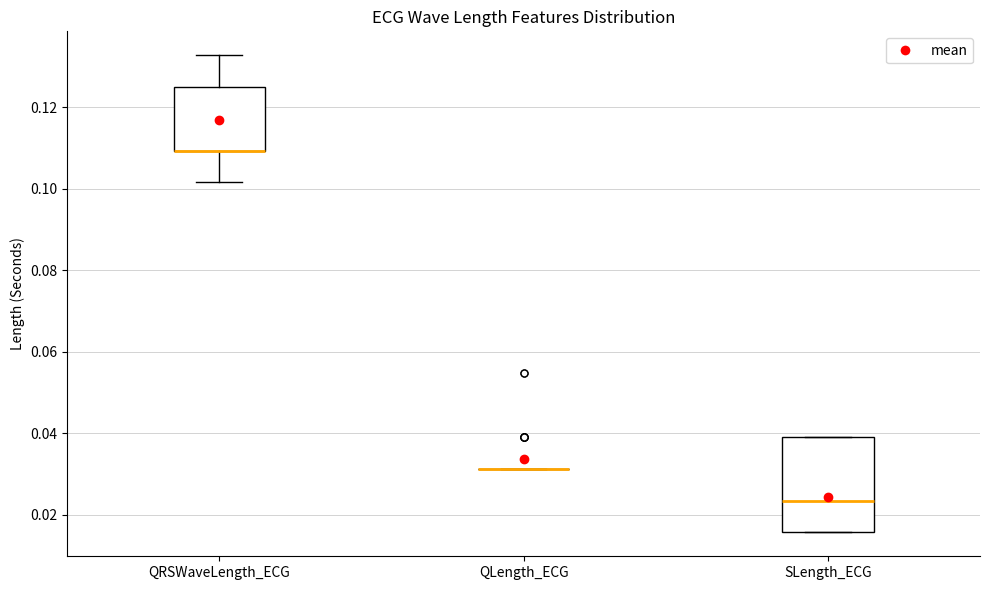

Where is the lower edge of the box for SLength_ECG on the y-axis? The values are not printed on the chart, so give them approximately, as read against the axis.

0.016